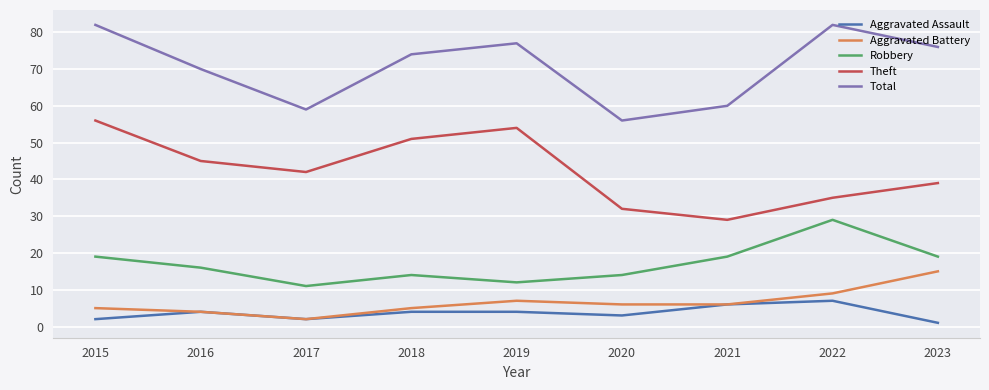

Where is Total nearest to the value 69?

2016